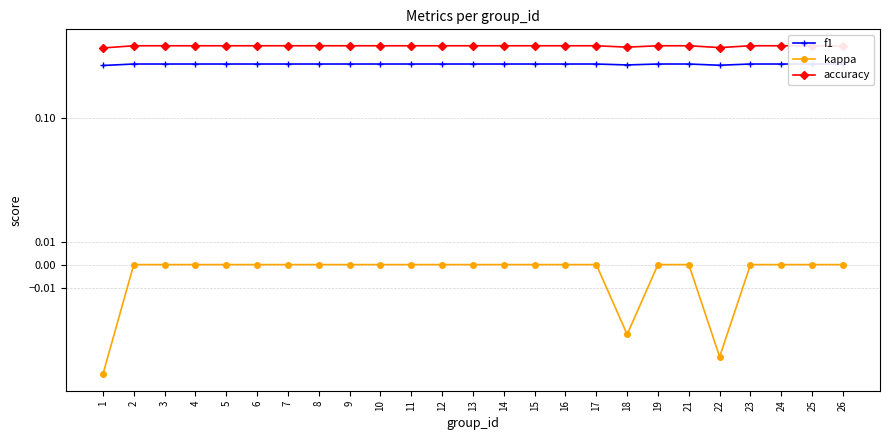

Reading left to right, transcribe all the data shown in this chart.

f1: 1=0.3	2=0.3	3=0.3	4=0.3	5=0.3	6=0.3	7=0.3	8=0.3	9=0.3	10=0.3	11=0.3	12=0.3	13=0.3	14=0.3	15=0.3	16=0.3	17=0.3	18=0.3	19=0.3	21=0.3	22=0.3	23=0.3	24=0.3	25=0.3	26=0.3
kappa: 1=-0.0	2=0.0	3=0.0	4=0.0	5=0.0	6=0.0	7=0.0	8=0.0	9=0.0	10=0.0	11=0.0	12=0.0	13=0.0	14=0.0	15=0.0	16=0.0	17=0.0	18=-0.0	19=0.0	21=0.0	22=-0.0	23=0.0	24=0.0	25=0.0	26=0.0
accuracy: 1=0.5	2=0.5	3=0.5	4=0.5	5=0.5	6=0.5	7=0.5	8=0.5	9=0.5	10=0.5	11=0.5	12=0.5	13=0.5	14=0.5	15=0.5	16=0.5	17=0.5	18=0.5	19=0.5	21=0.5	22=0.5	23=0.5	24=0.5	25=0.5	26=0.5